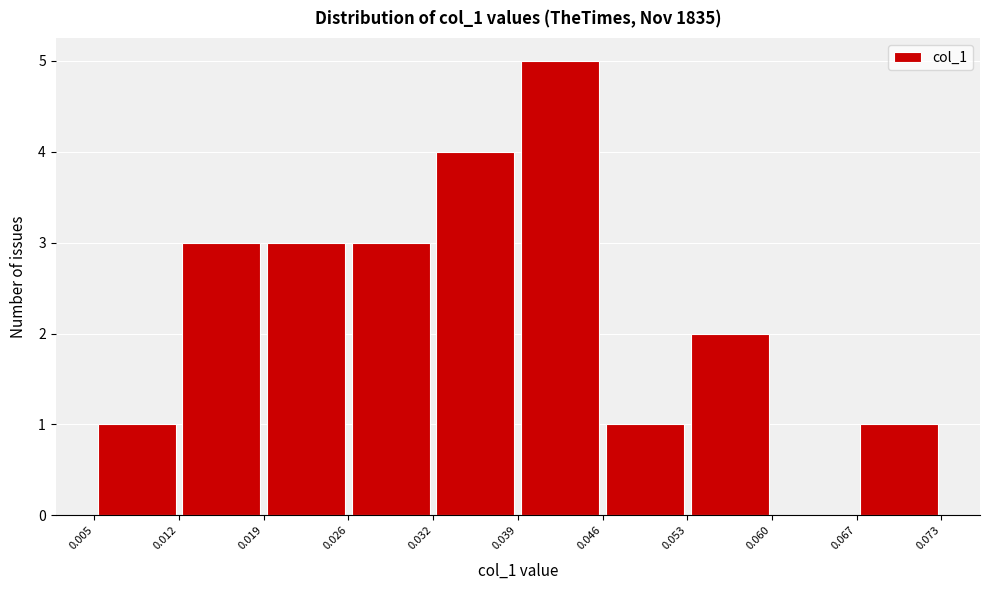

What is the height of the bar covering 0.032 to 0.039 on the x-axis? The values are not printed on the chart, so give them approximately, as read against the axis.

4